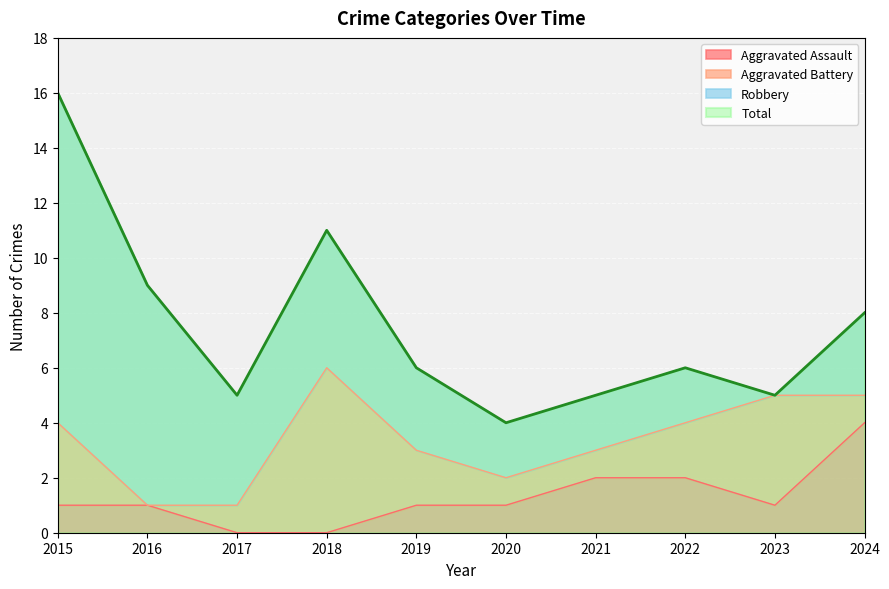

Which series has the largest range (max minus min)?

Total